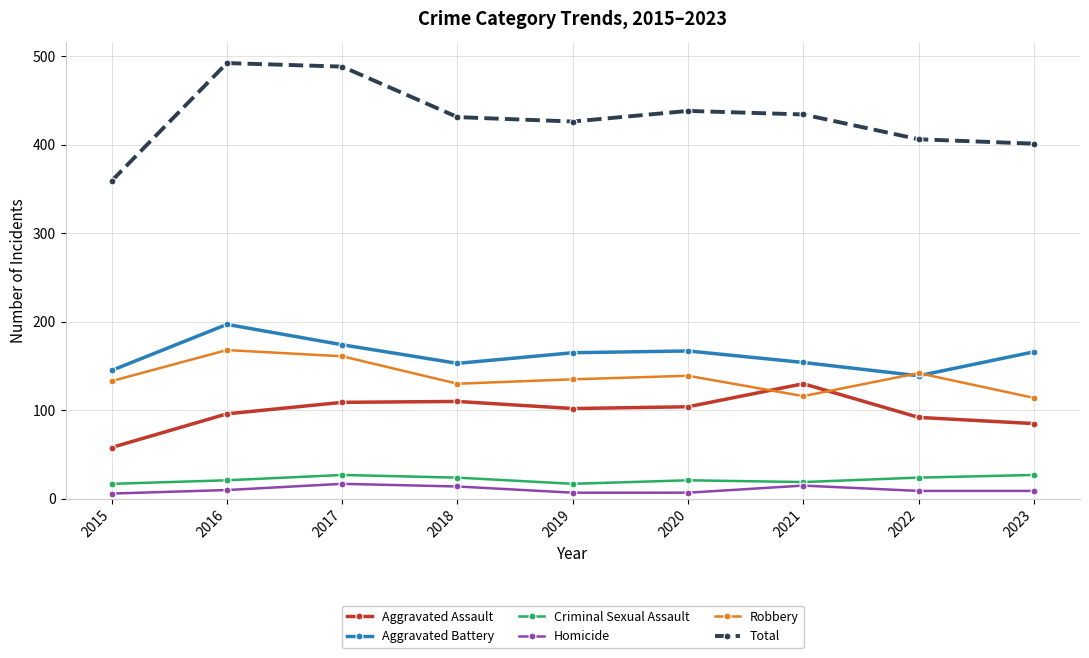

True or false: Total and Aggravated Assault intersect in this chart.

False